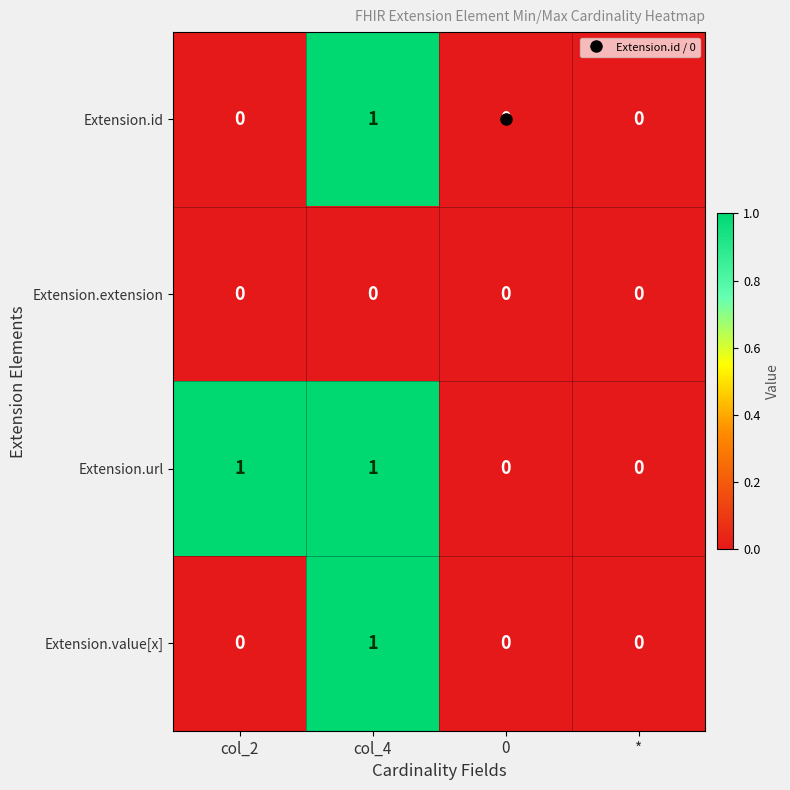

The Extension.url series shows 0 at *. True or false?

True